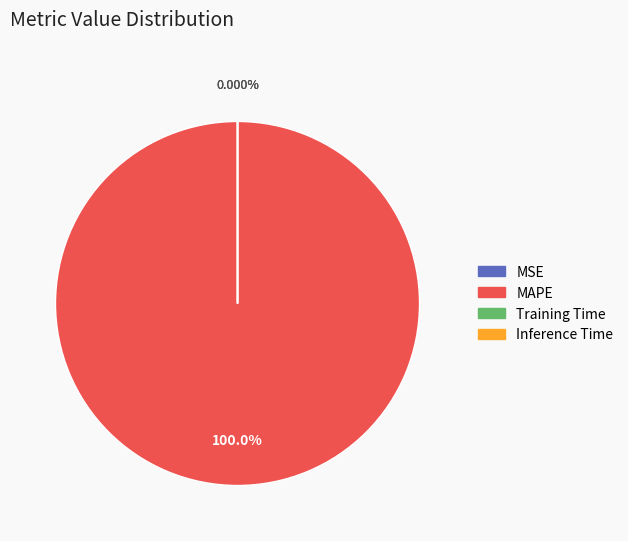

Which has a higher value, MSE or MAPE?

MAPE